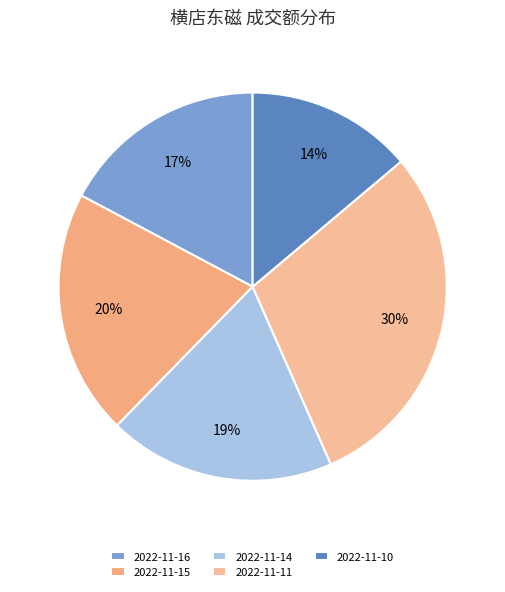

What percentage do 2022-11-14 and 2022-11-11 together represent?

48.5%